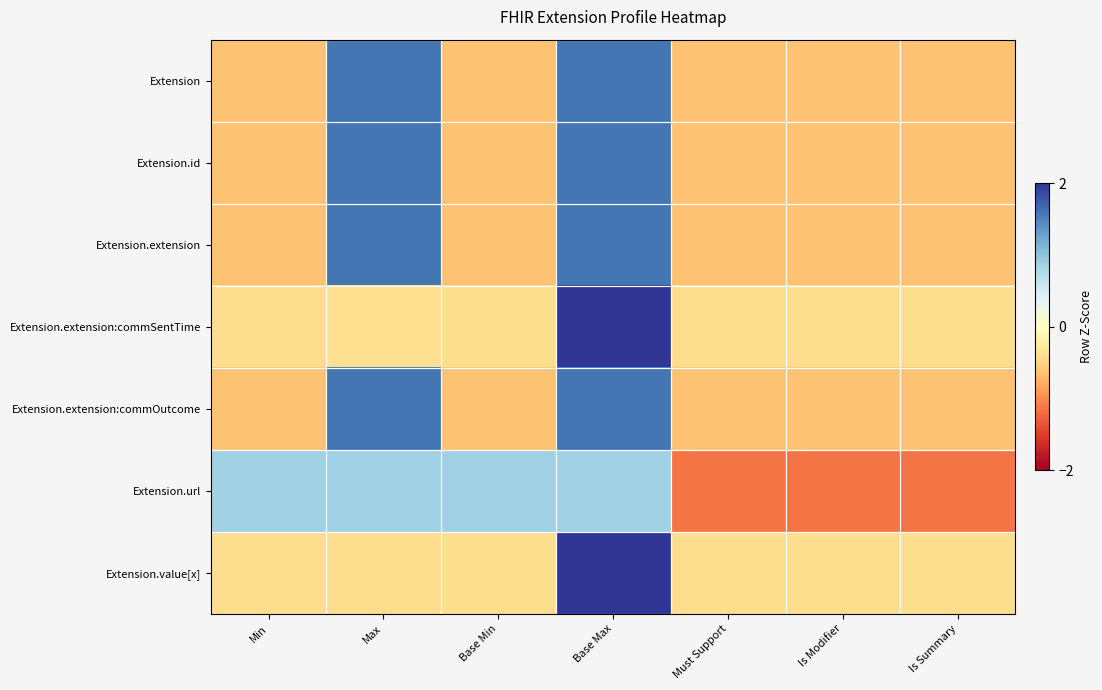

List the series in order of their peak value, highest first.

Extension.value[x], Extension.extension:commSentTime, Extension, Extension.extension, Extension.extension:commOutcome, Extension.id, Extension.url